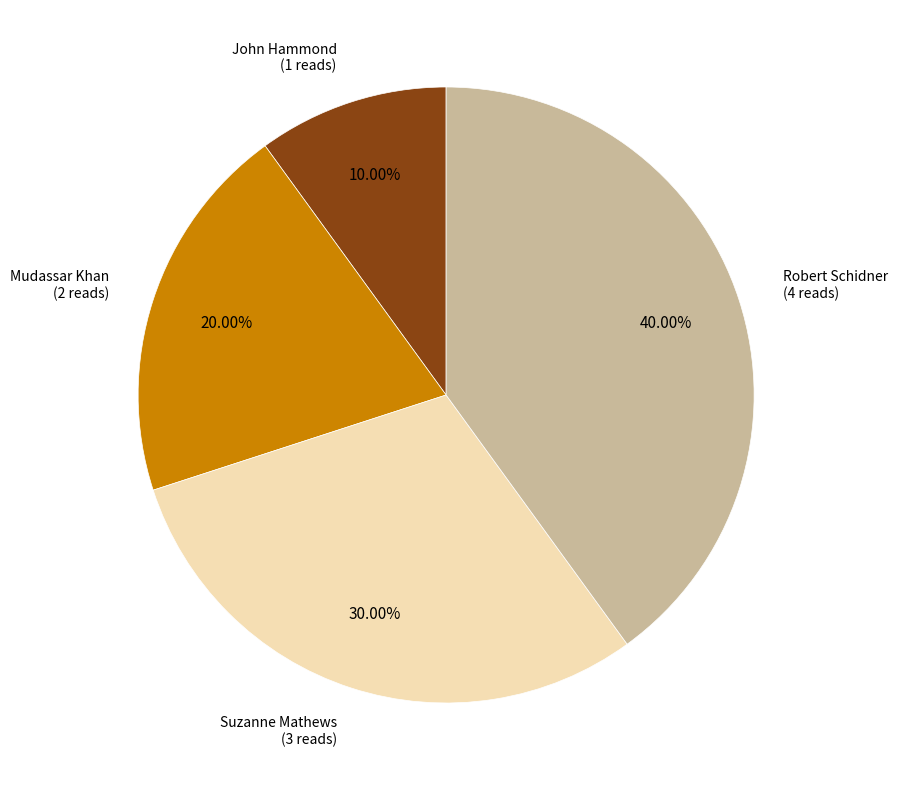

Is there a majority slice in this chart?

No